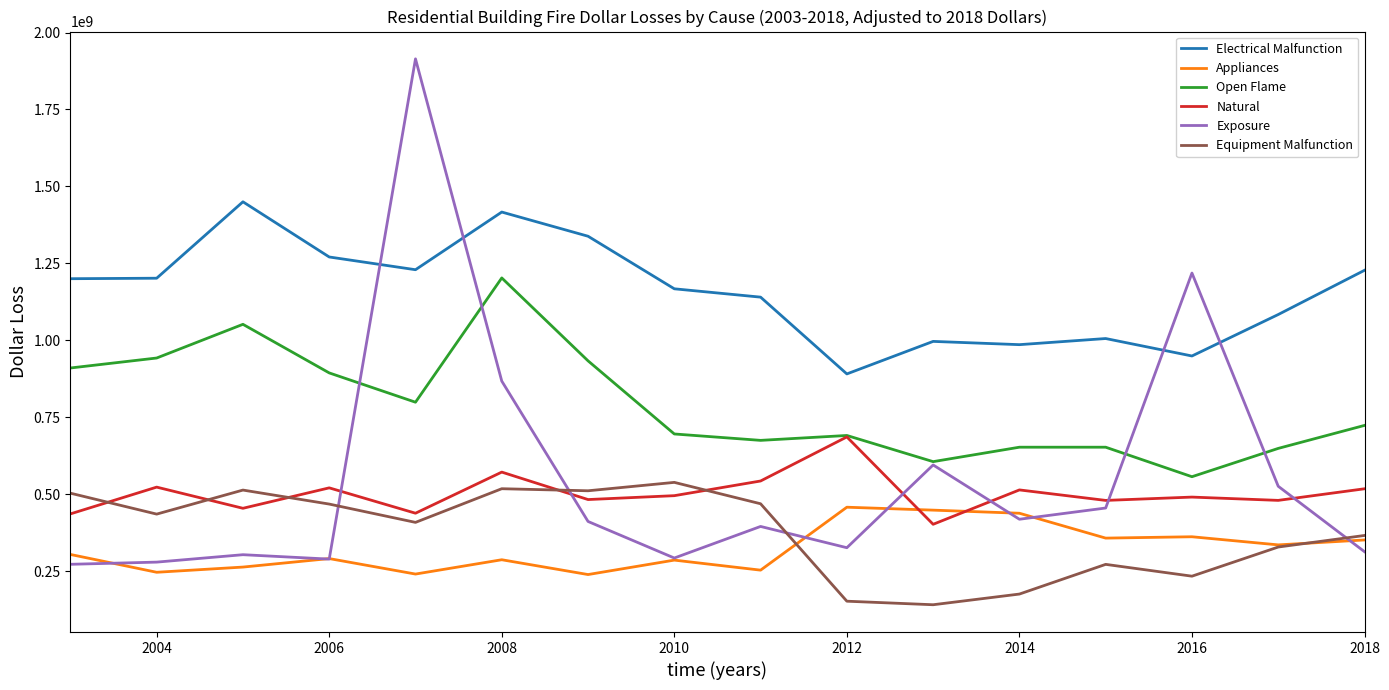

How many lines are shown in the chart?

6